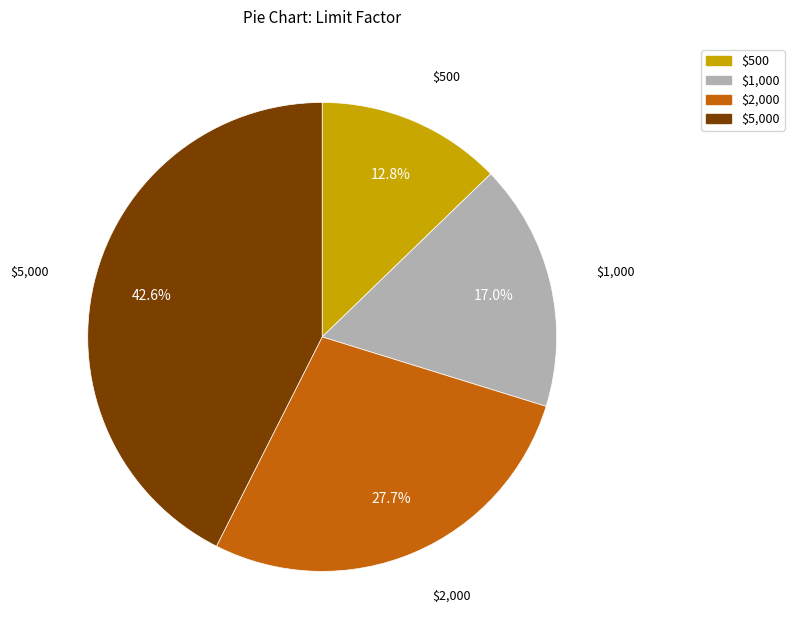

What percentage do $2,000 and $1,000 together represent?

44.7%